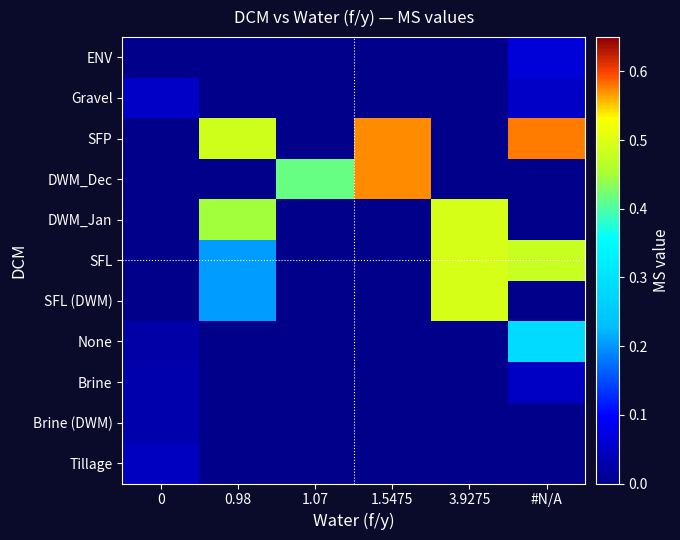

Reading left to right, list all the values displayed in this chart.

ENV: 0=0.0	0.98=0.0	1.07=0.0	1.5475=0.0	3.9275=0.0	#N/A=0.1
Gravel: 0=0.1	0.98=0.0	1.07=0.0	1.5475=0.0	3.9275=0.0	#N/A=0.1
SFP: 0=0.0	0.98=0.5	1.07=0.0	1.5475=0.6	3.9275=0.0	#N/A=0.6
DWM_Dec: 0=0.0	0.98=0.0	1.07=0.4	1.5475=0.6	3.9275=0.0	#N/A=0.0
DWM_Jan: 0=0.0	0.98=0.4	1.07=0.0	1.5475=0.0	3.9275=0.5	#N/A=0.0
SFL: 0=0.0	0.98=0.2	1.07=0.0	1.5475=0.0	3.9275=0.5	#N/A=0.5
SFL (DWM): 0=0.0	0.98=0.2	1.07=0.0	1.5475=0.0	3.9275=0.5	#N/A=0.0
None: 0=0.0	0.98=0.0	1.07=0.0	1.5475=0.0	3.9275=0.0	#N/A=0.3
Brine: 0=0.0	0.98=0.0	1.07=0.0	1.5475=0.0	3.9275=0.0	#N/A=0.0
Brine (DWM): 0=0.0	0.98=0.0	1.07=0.0	1.5475=0.0	3.9275=0.0	#N/A=0.0
Tillage: 0=0.0	0.98=0.0	1.07=0.0	1.5475=0.0	3.9275=0.0	#N/A=0.0